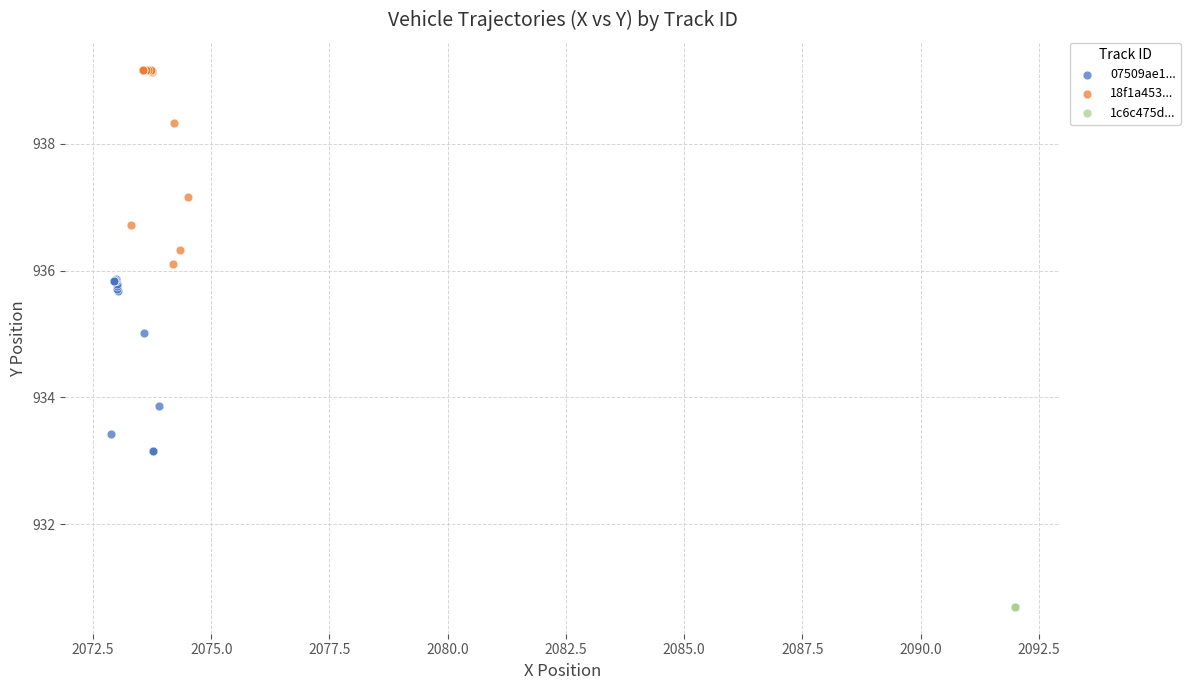

Which series reaches the maximum Y coordinate?

18f1a453...